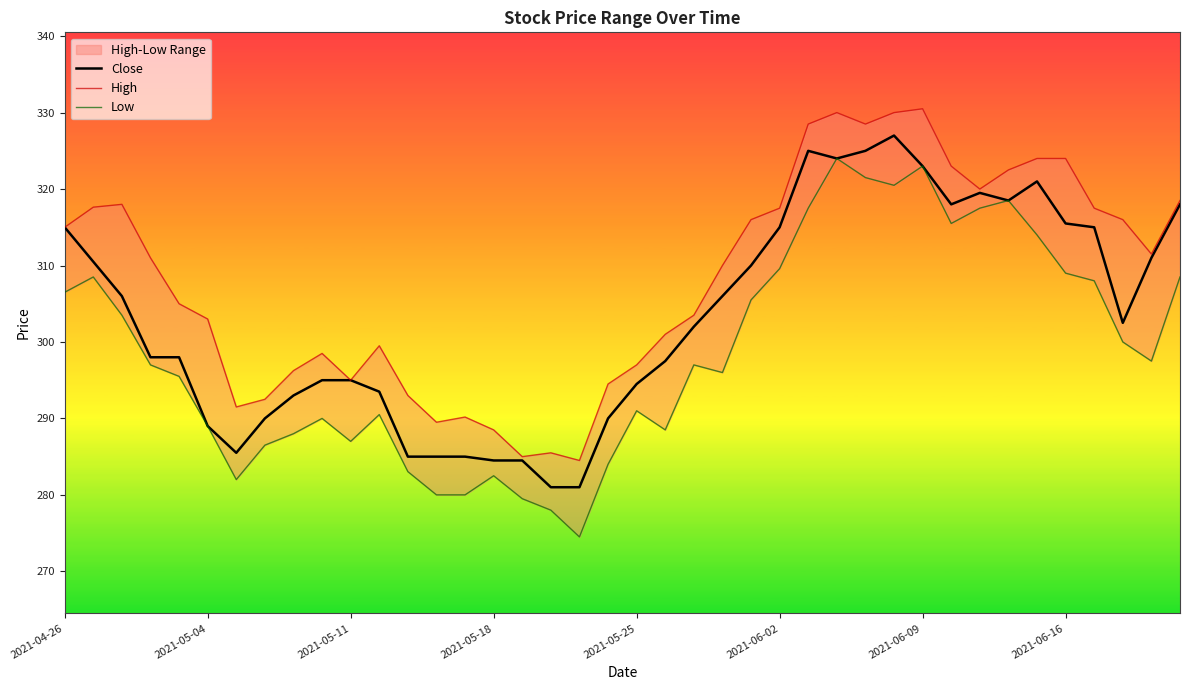

What is the average value of the Close series?

303.3